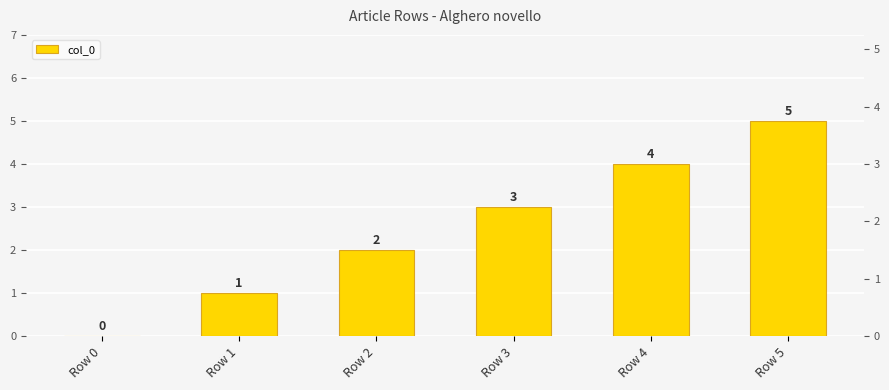

What is the value of the 4th bar from the left?

3